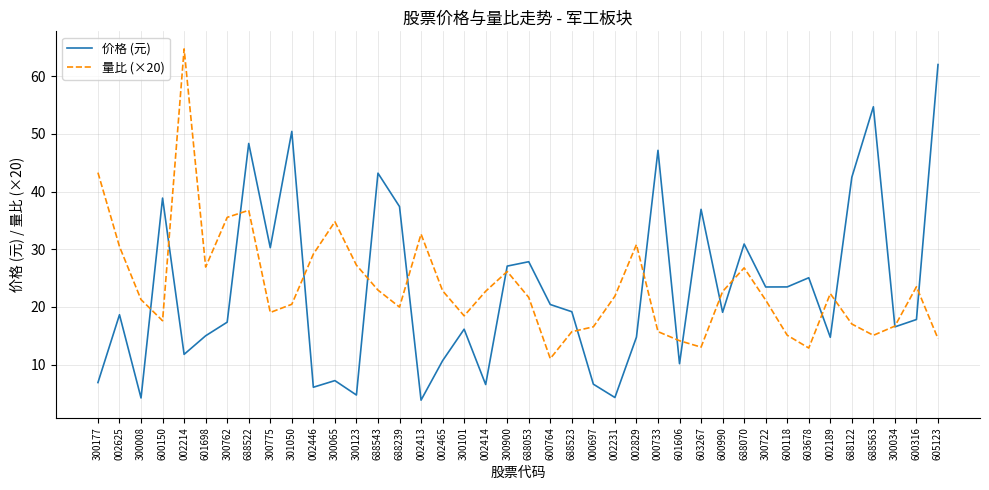

At which label does 价格 (元) first exceed 19?

600150